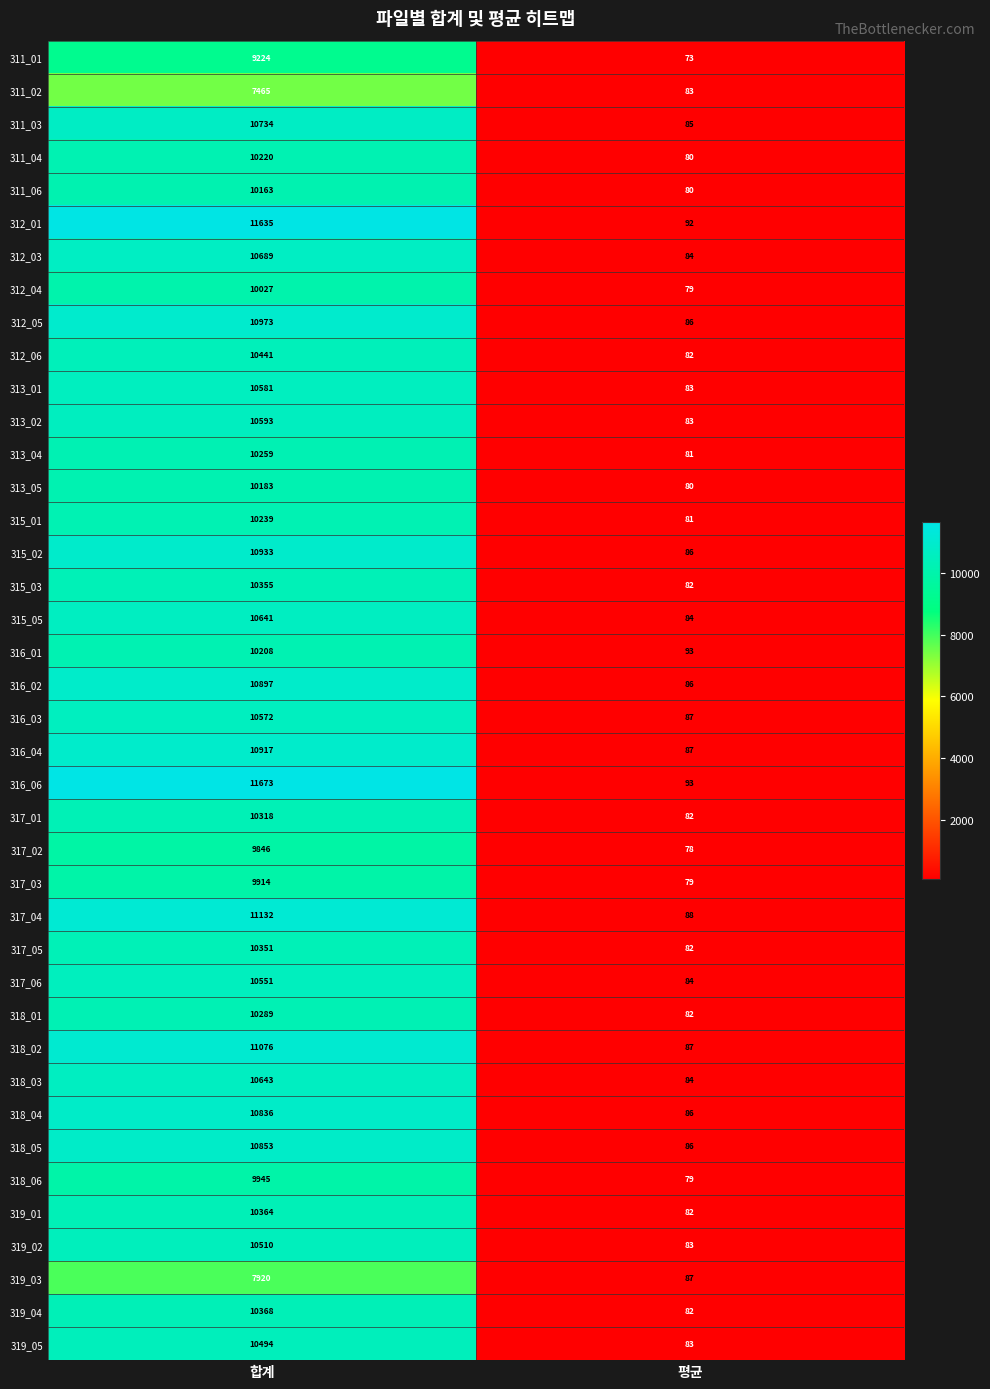

Which label corresponds to the largest value in the chart?

합계